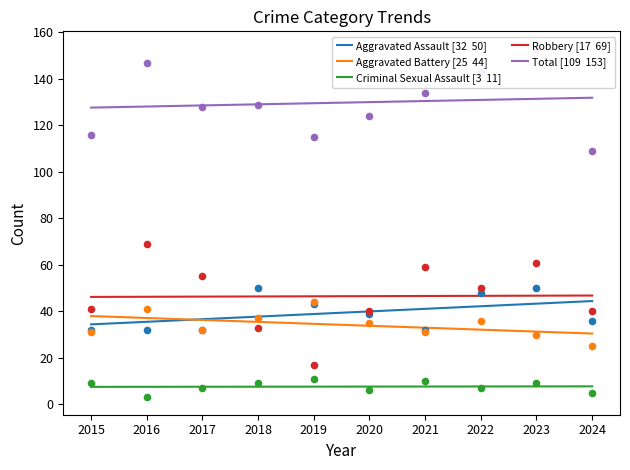

Which series contains the lowest Y value?

Criminal Sexual Assault